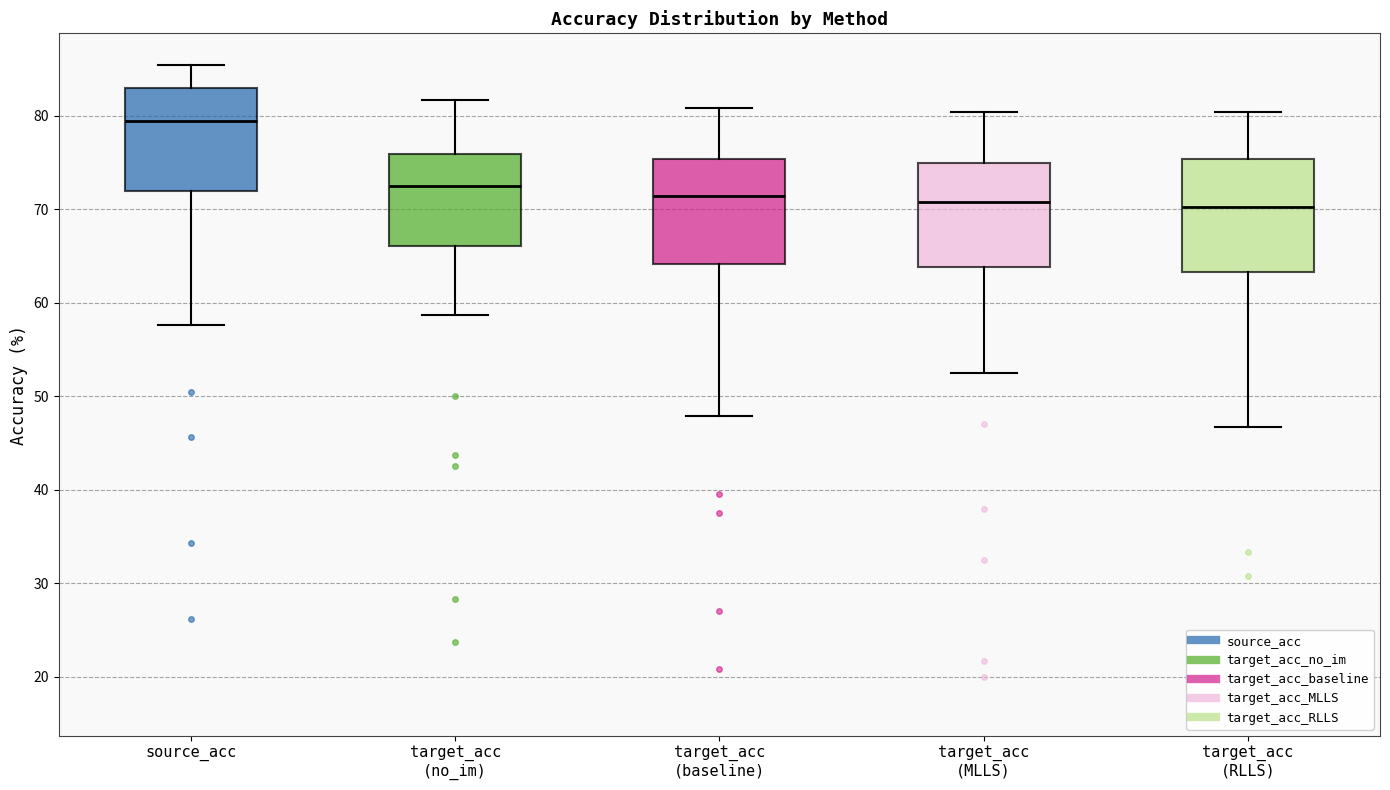

Which box's median line is the highest?

source_acc